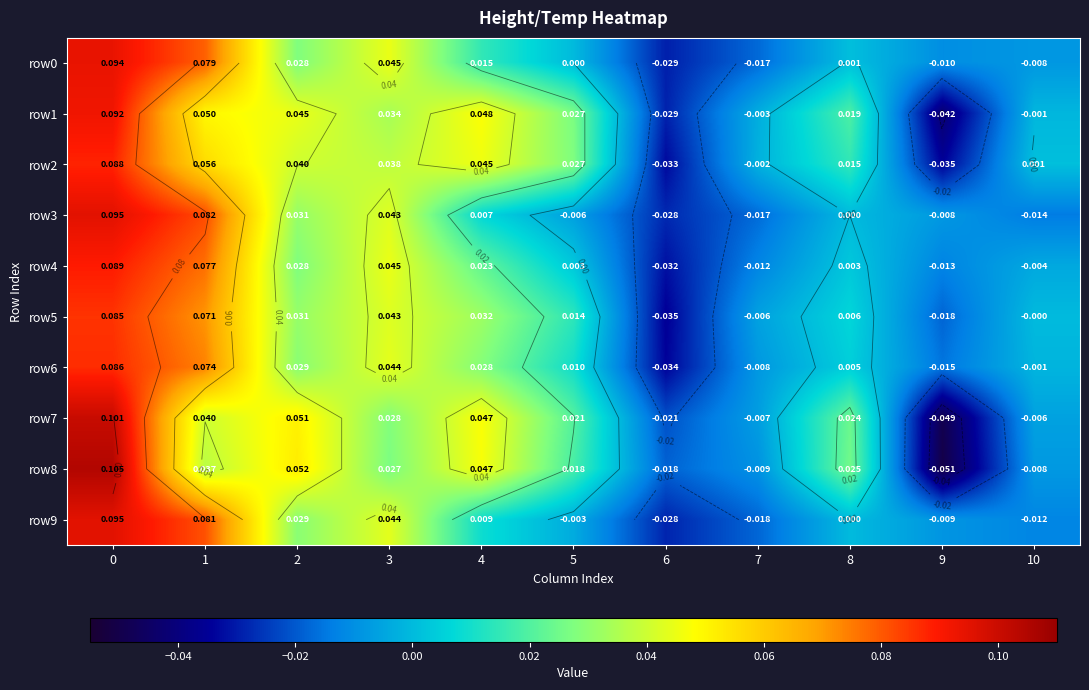

Count the number of categories in the chart.

11